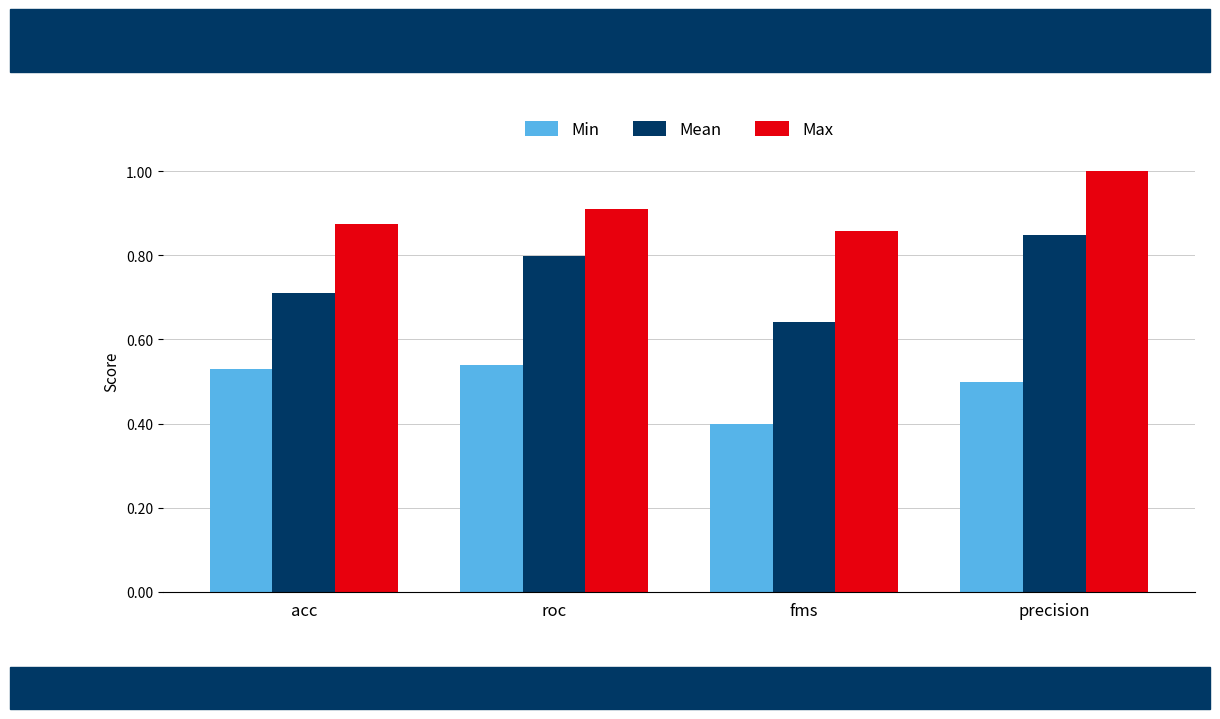

Which series has the widest spread of values?

Mean